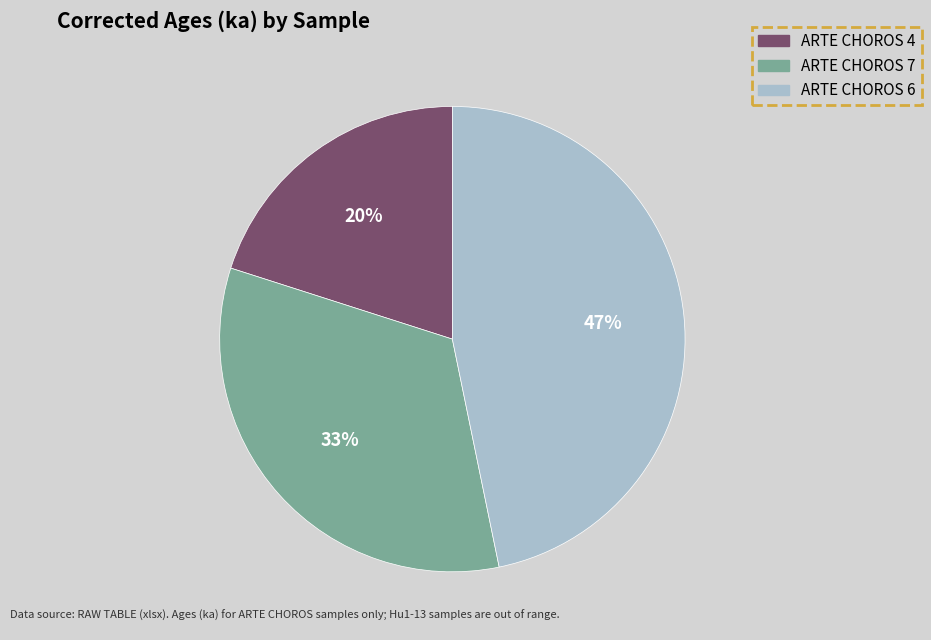

Between ARTE CHOROS 6 and ARTE CHOROS 4, which is larger?

ARTE CHOROS 6